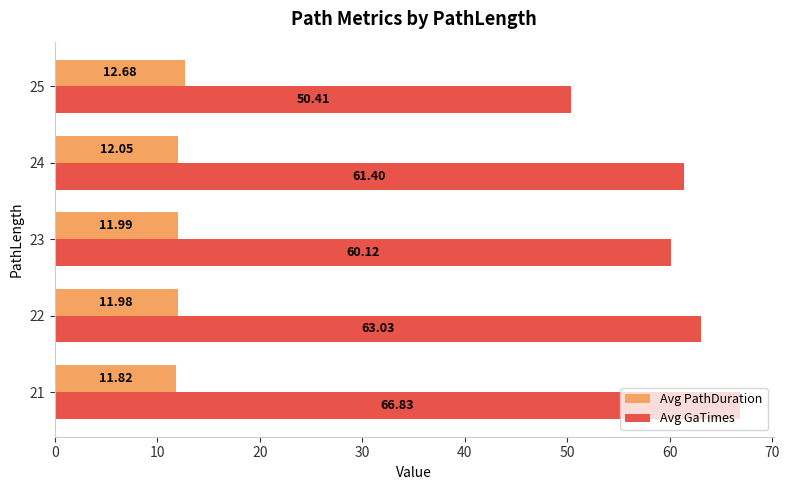

Rank the series at 21 from lowest to highest value.

Avg PathDuration, Avg GaTimes